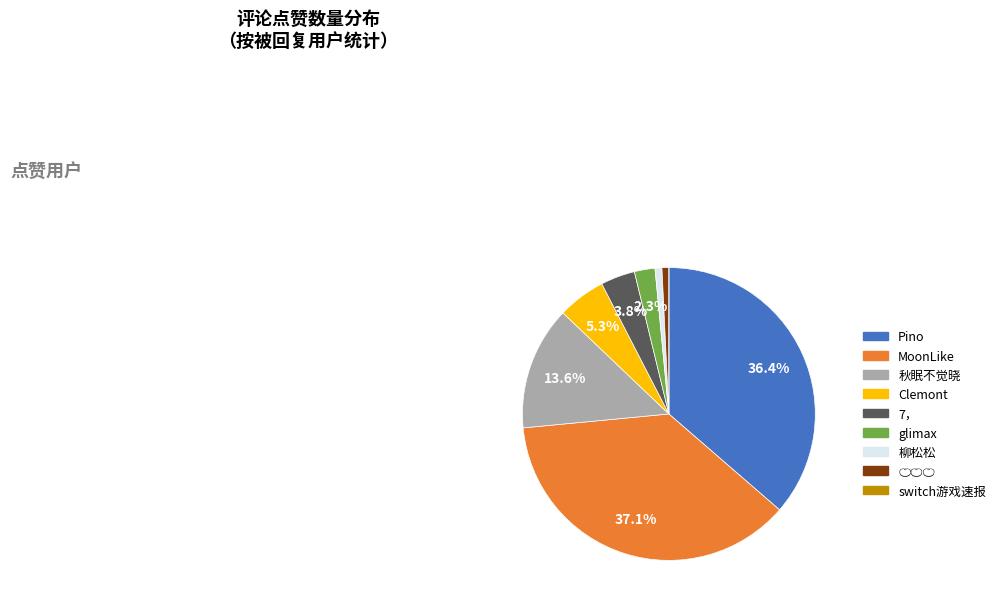

To the nearest percent, what is the average slice percentage?

11%